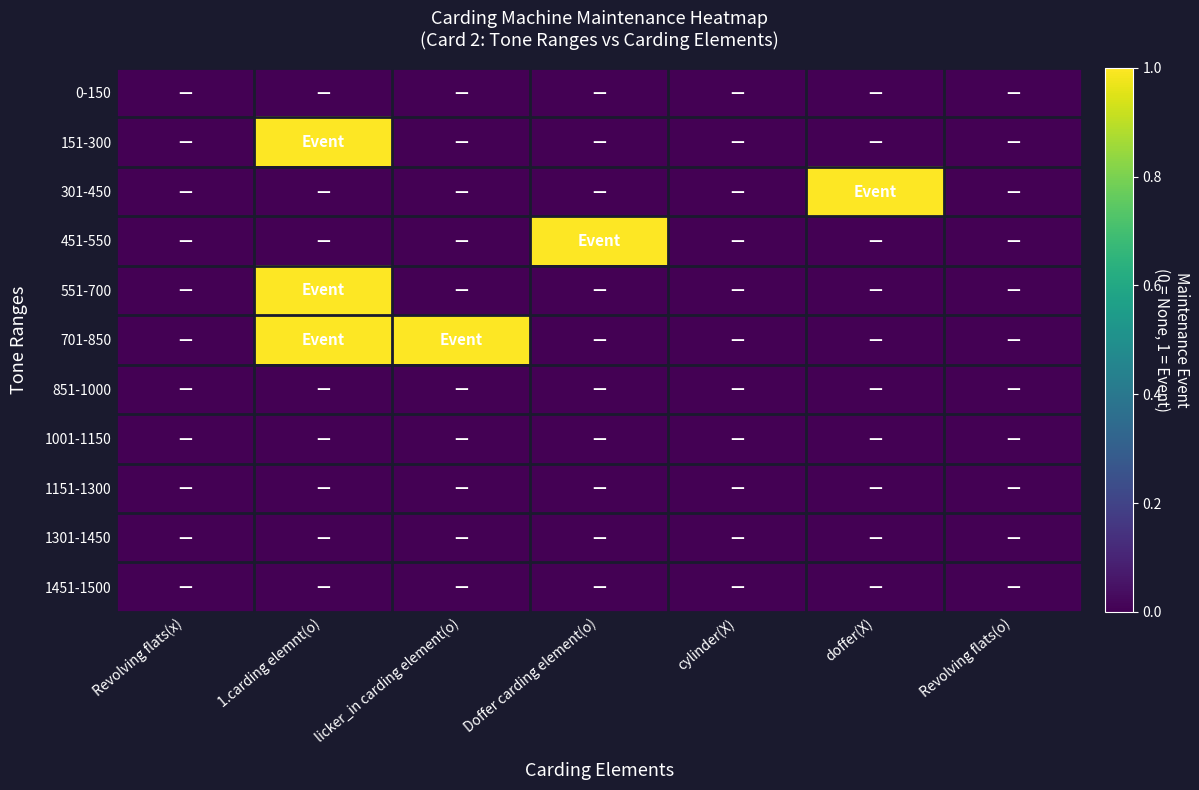

At licker_in carding element(o), list the series in order from largest to smallest.

701-850, 0-150, 151-300, 301-450, 451-550, 551-700, 851-1000, 1001-1150, 1151-1300, 1301-1450, 1451-1500